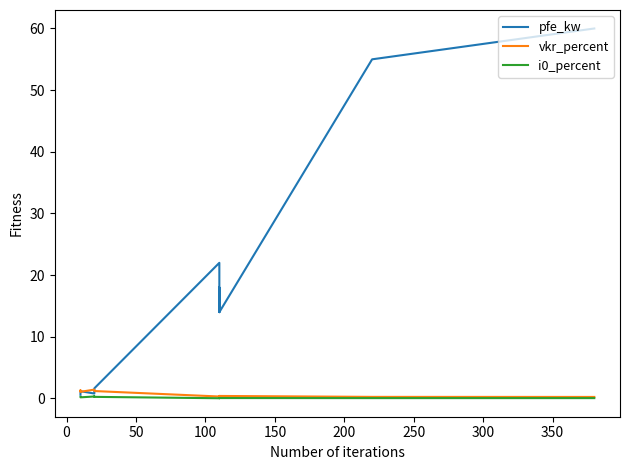

How many categories are shown in the chart?

14